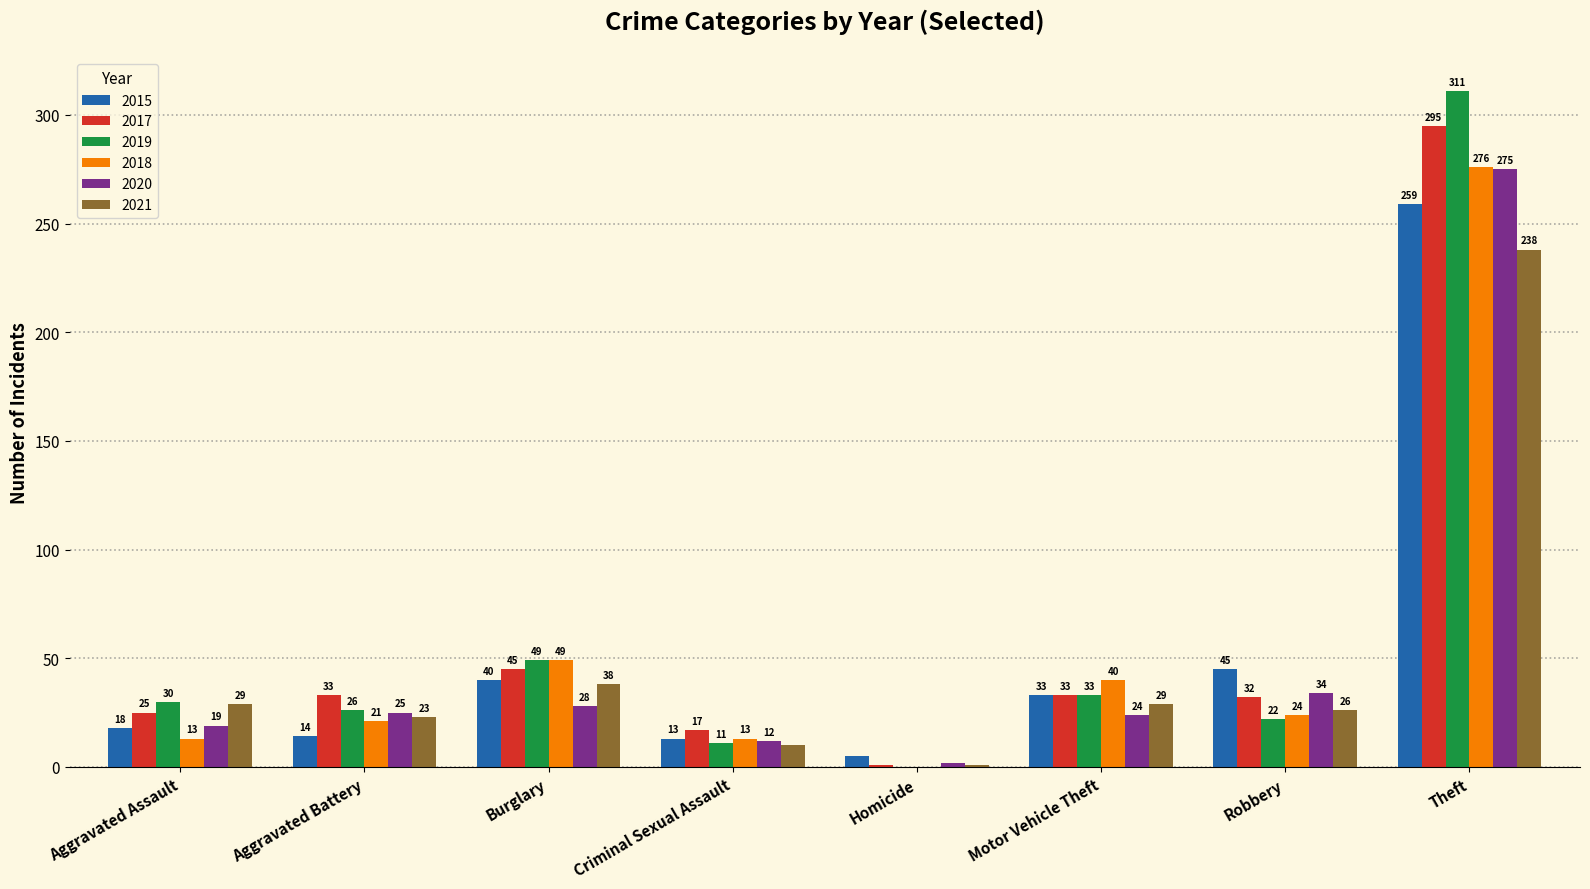

Which series changed the most between Motor Vehicle Theft and Theft?

2019